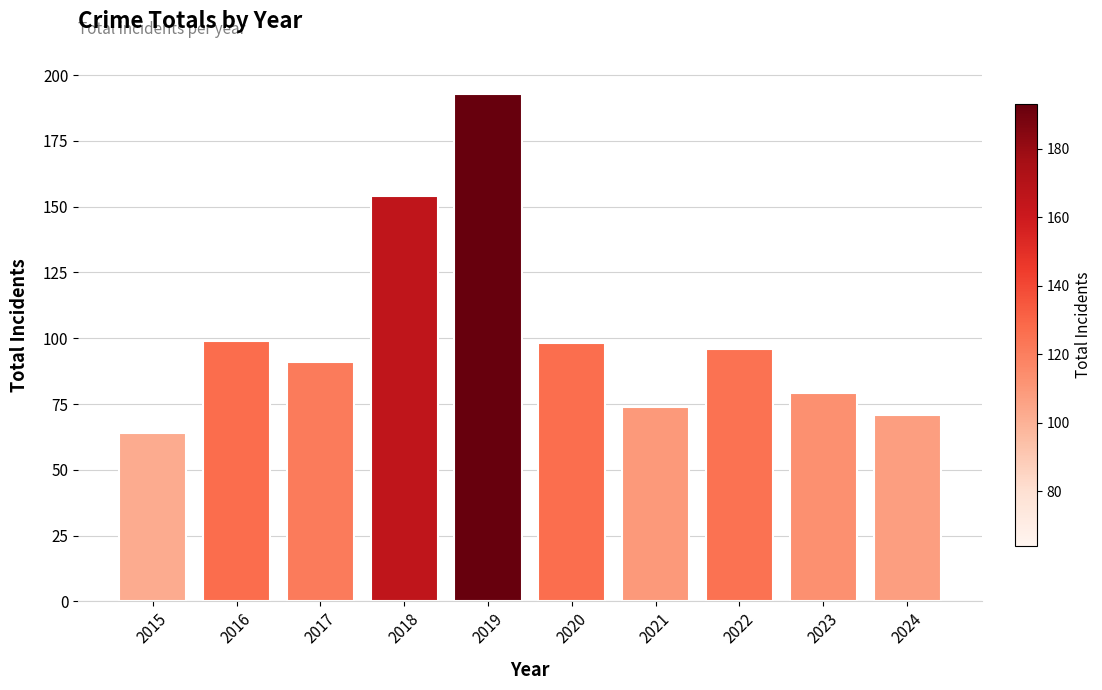

Where does the data first go above 96?

2016